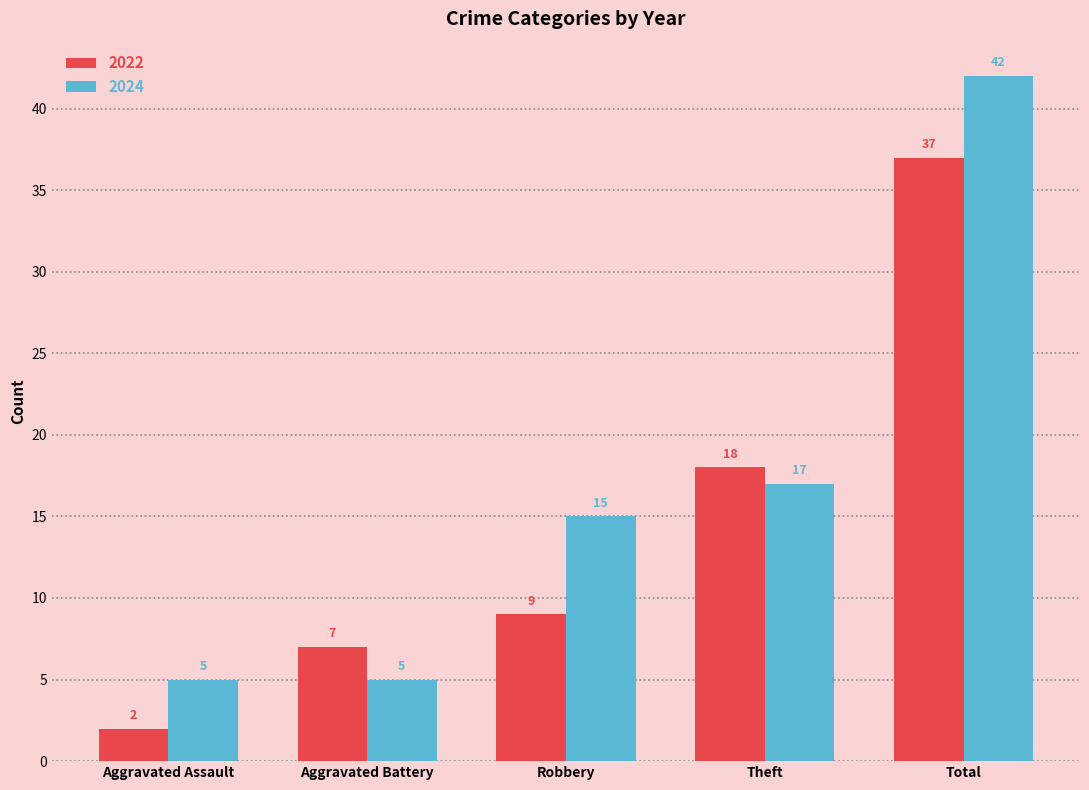

Is it true that 2024 equals 9 at Aggravated Assault?

False